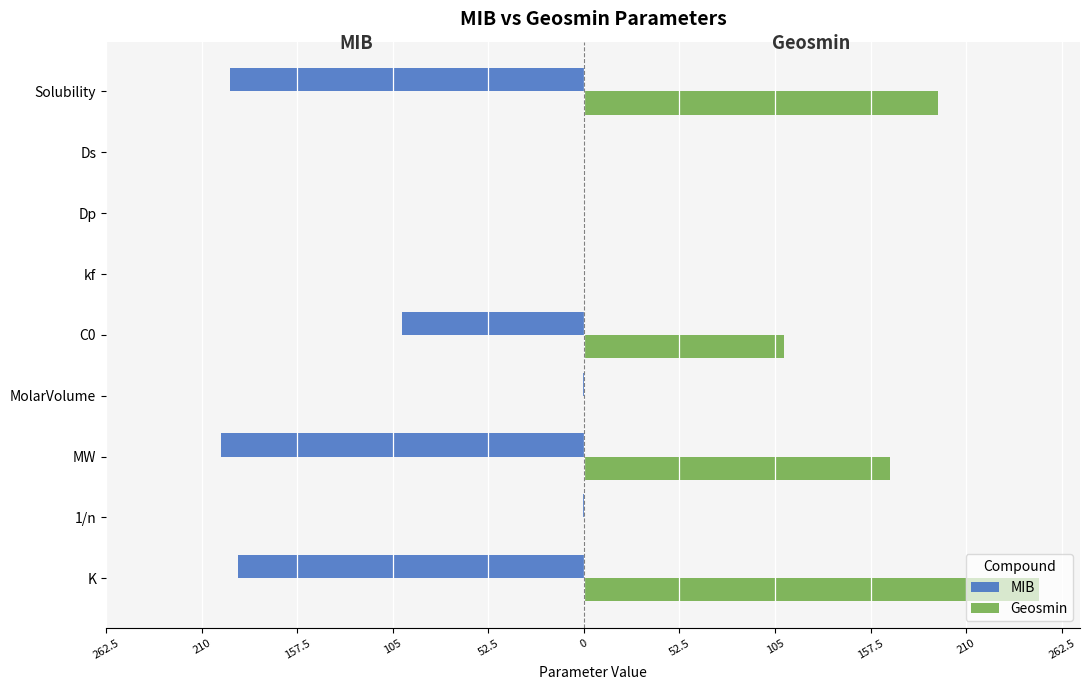

What are all the series names shown in the legend?

MIB, Geosmin